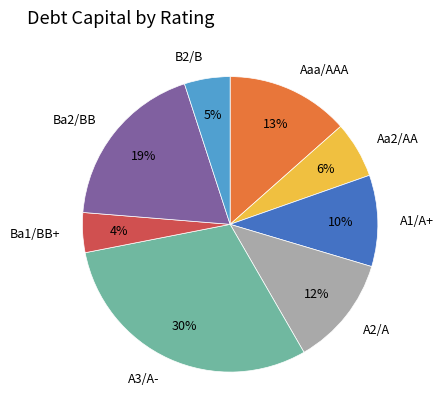

True or false: A1/A+ accounts for 24% of the total.

False